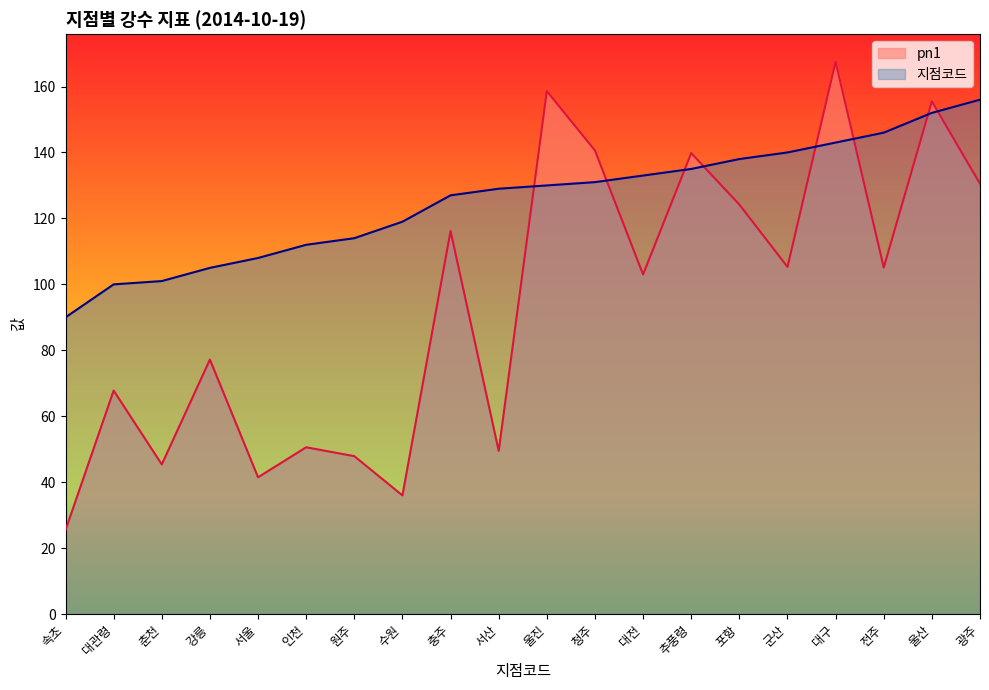

True or false: 지점코드 has a value of 130.0 at 울진.

True